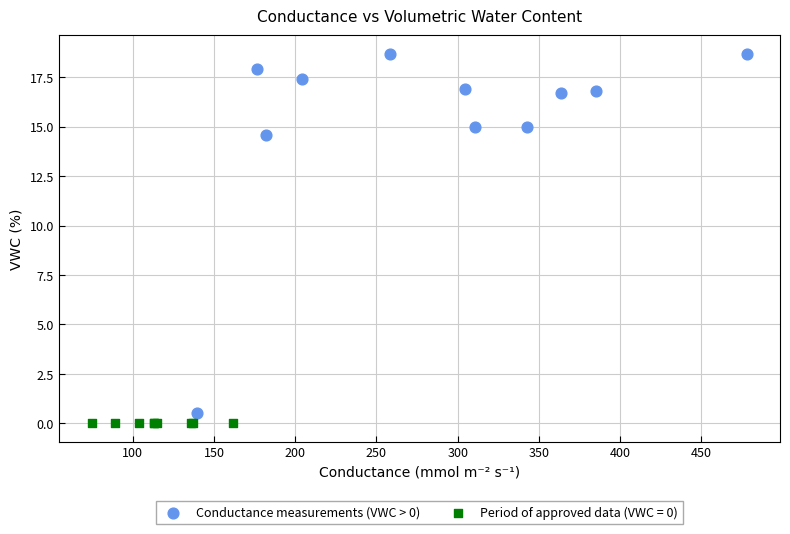

Which series reaches the maximum Y coordinate?

Conductance measurements (VWC > 0)